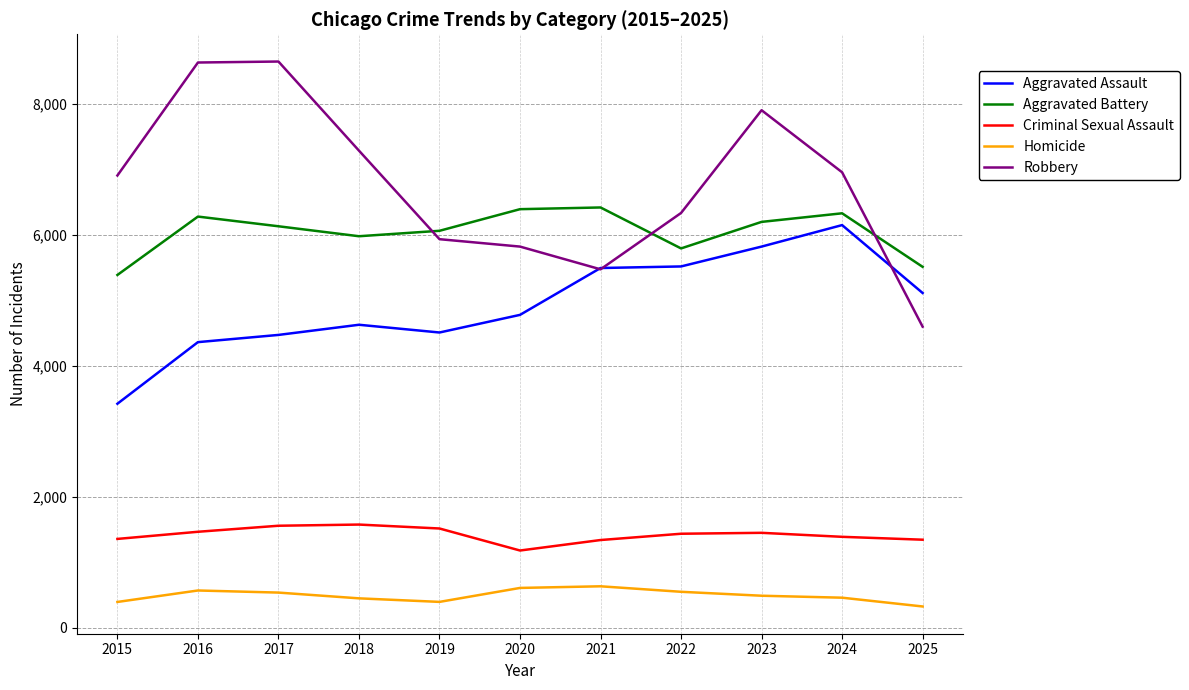

What is the total value across all series at 2025?

16881